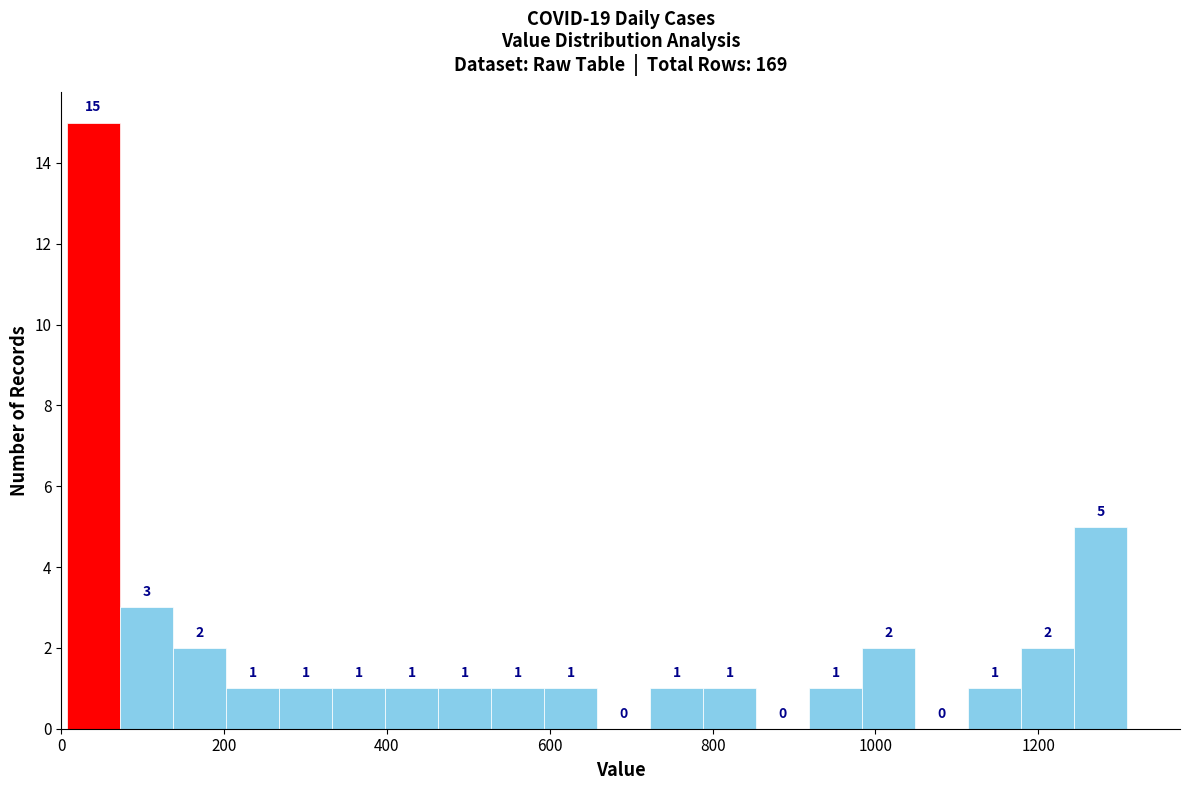

Read against the x-axis, roughly where is the centre of the tallest bar?

40